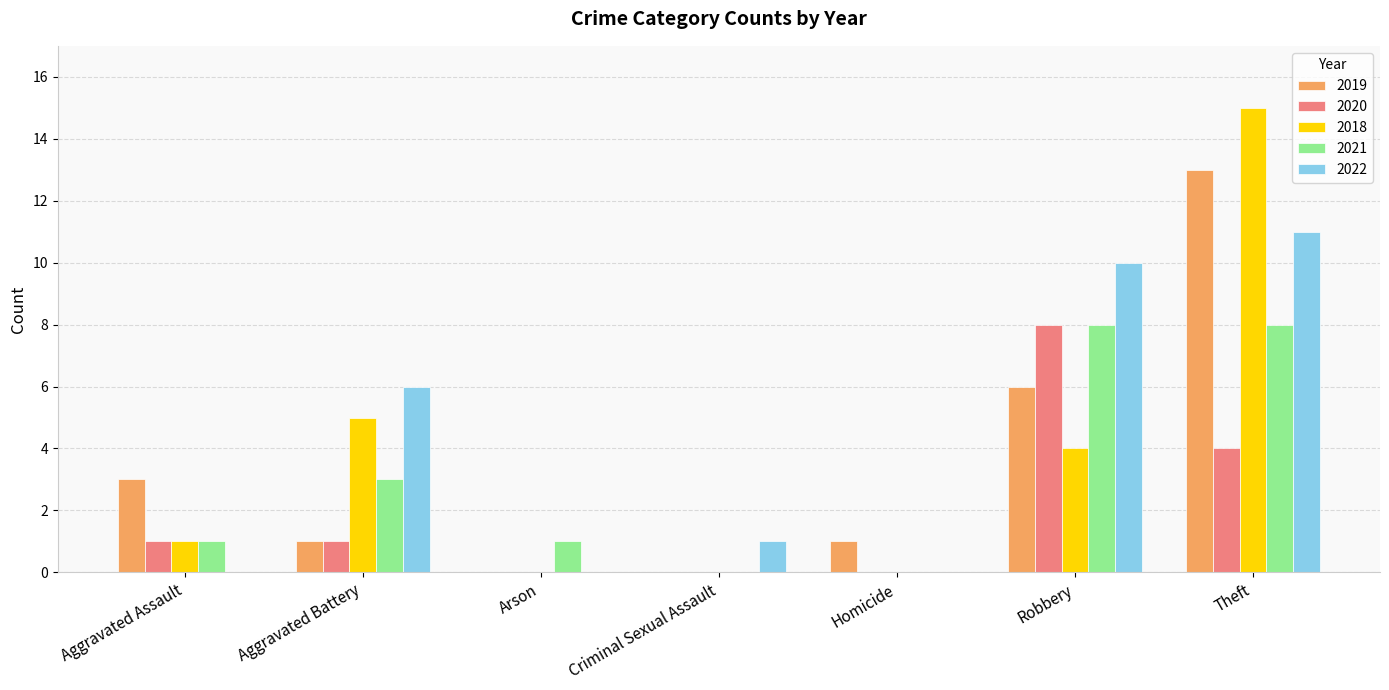

The value of 2022 at Homicide is 0. True or false?

True